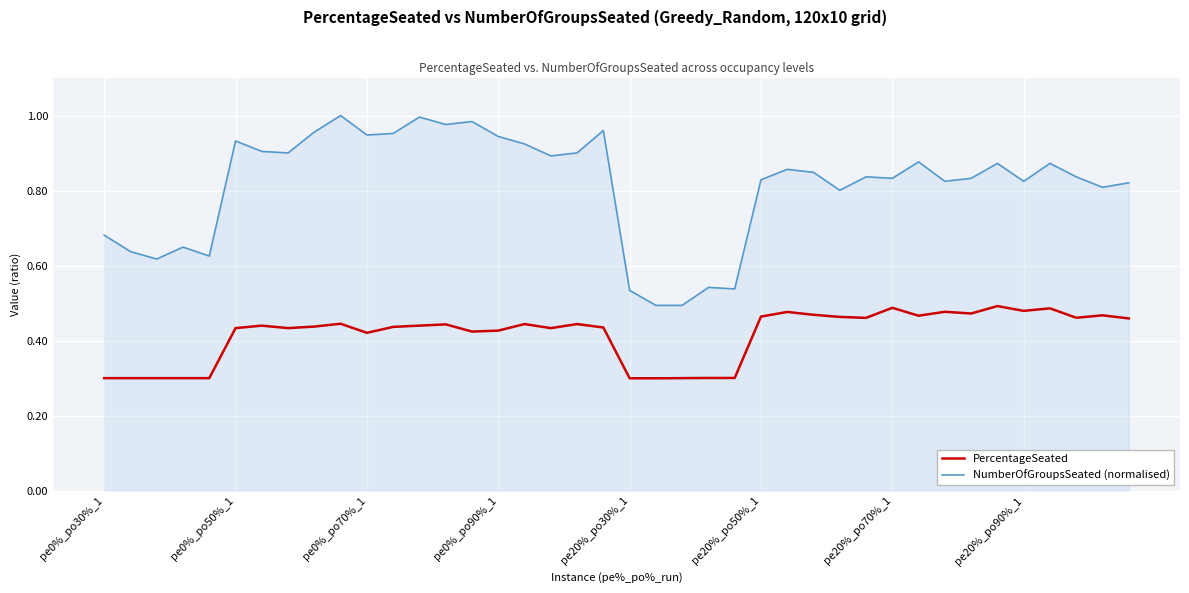

Which series has the largest range (max minus min)?

NumberOfGroupsSeated (normalised)